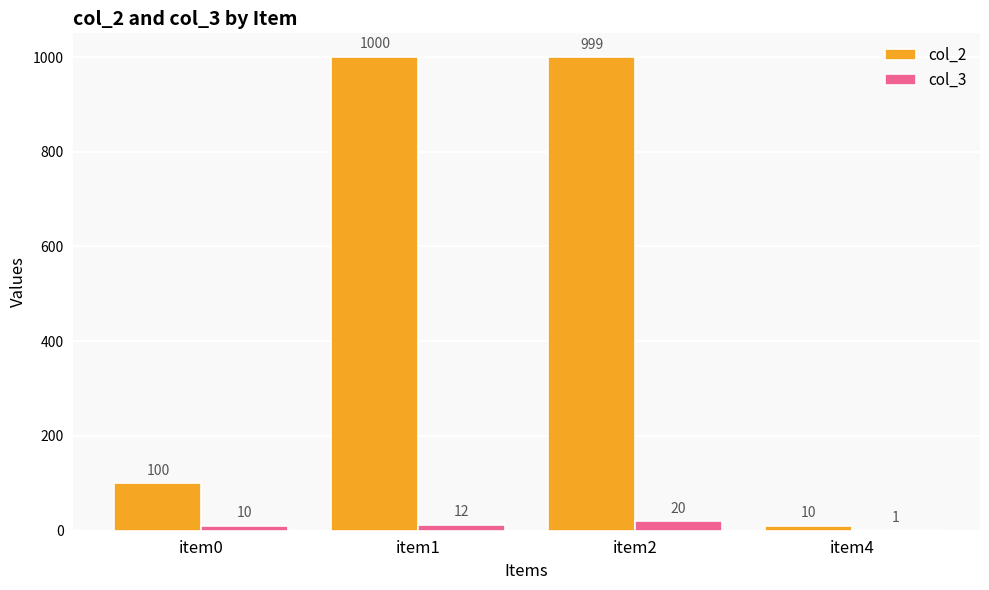

Is it true that col_2 equals 594 at item2?

False